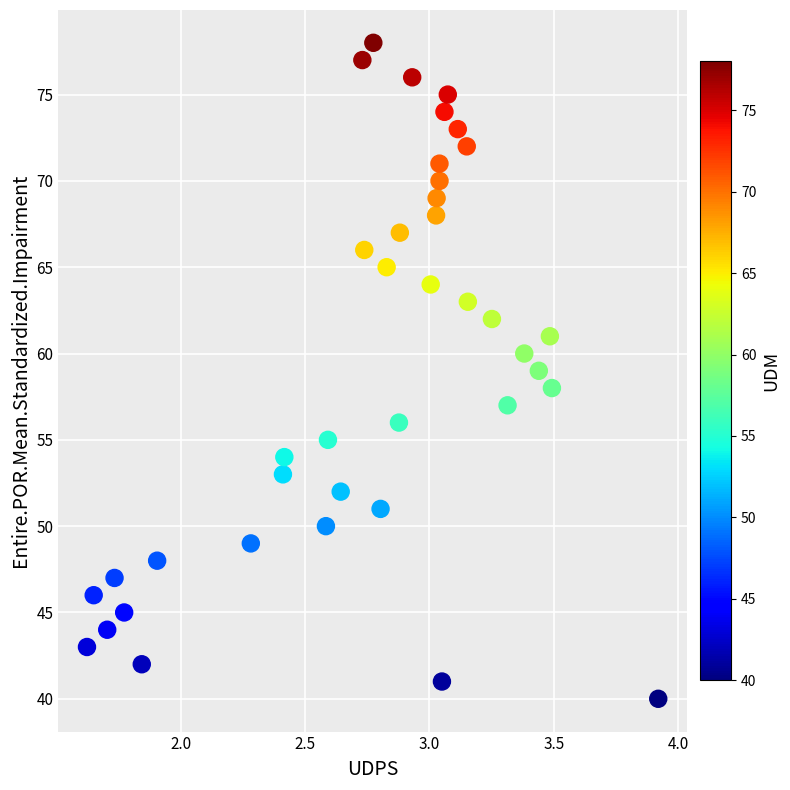

What is the range of Y values (max minus min)?

38